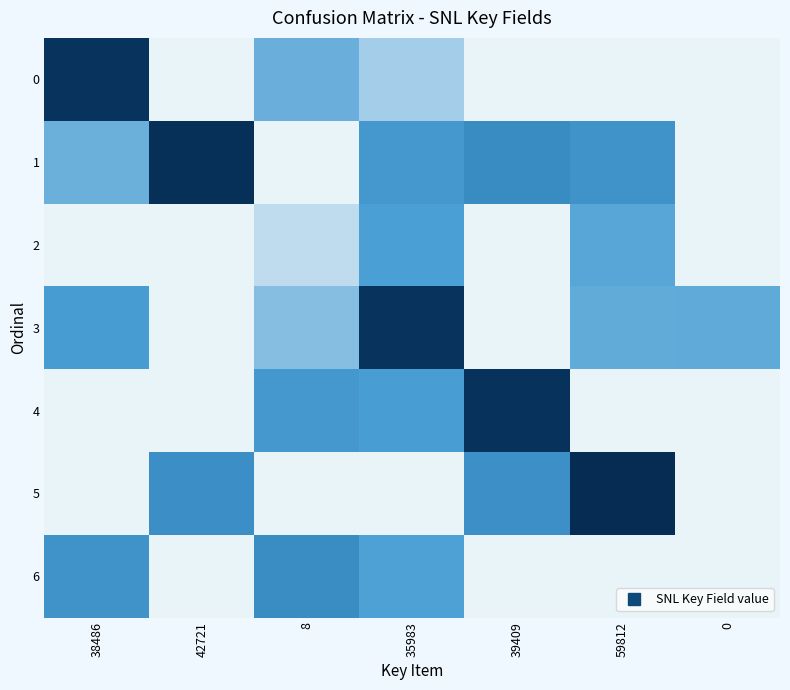

Which series has the largest range (max minus min)?

5